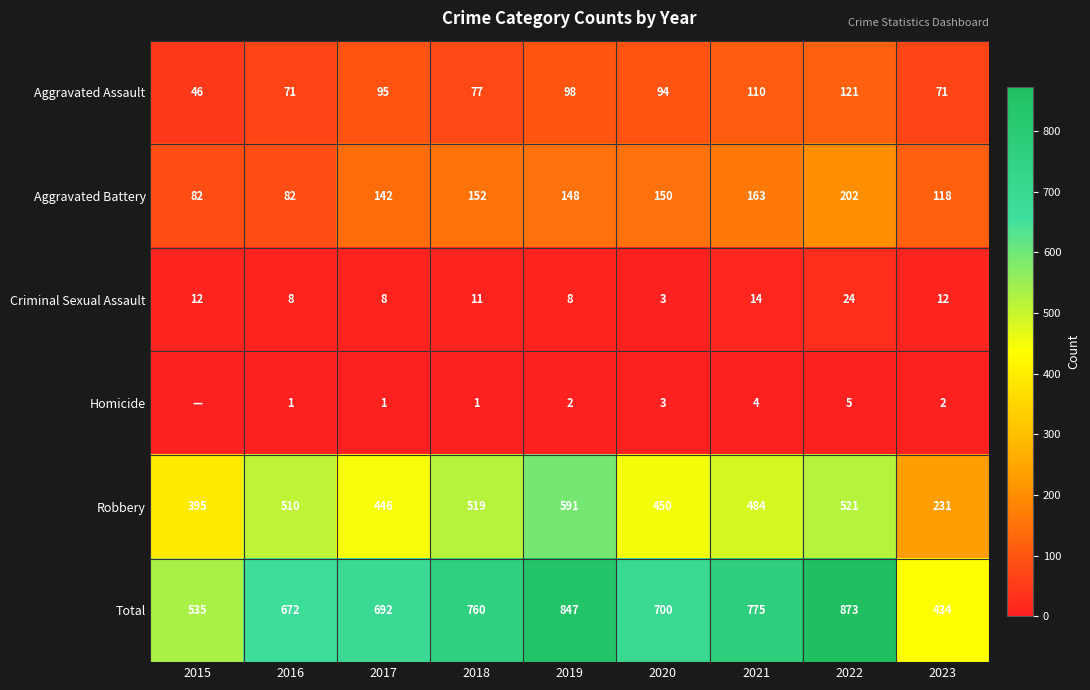

What is the sum of all Criminal Sexual Assault values?

100